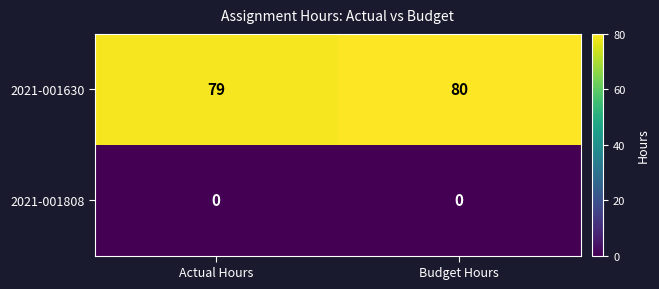

The 2021-001630 series shows 79 at Actual Hours. True or false?

True